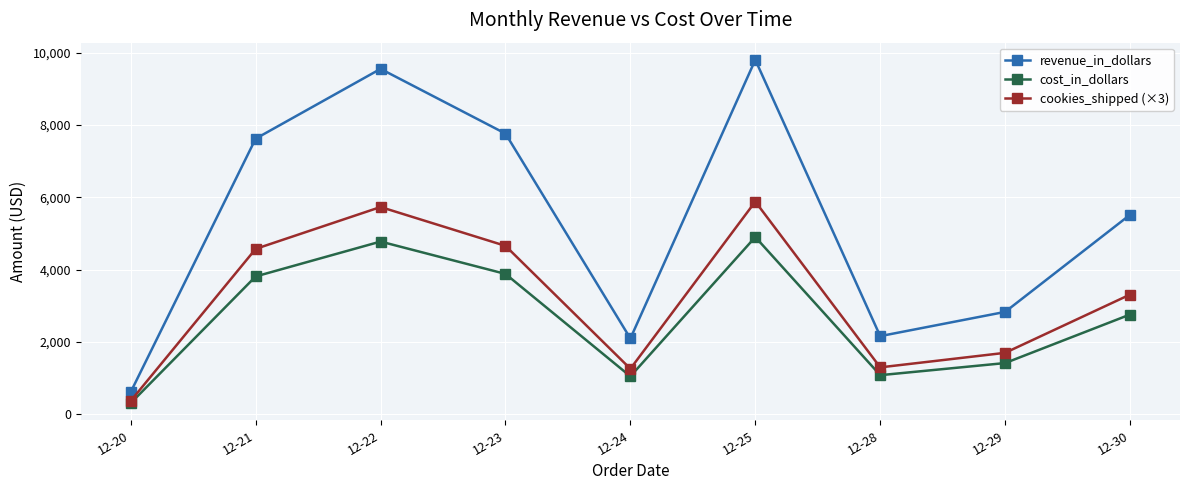

What is the difference between the highest and lowest values at 12-28?

1080.0